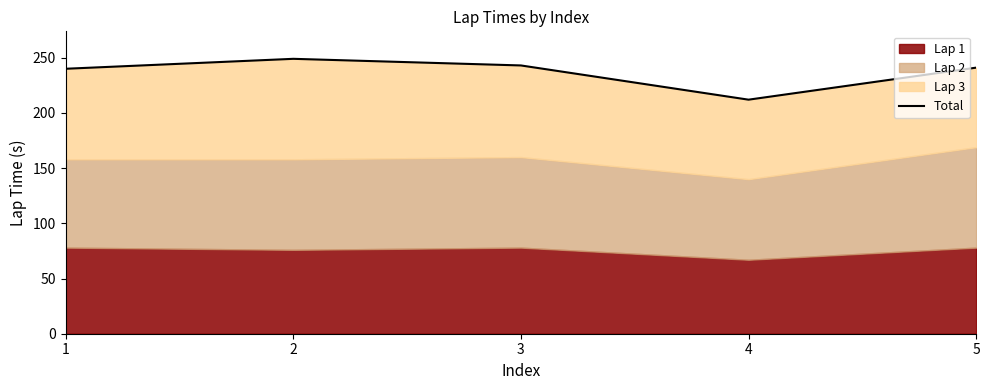

How many lines are shown in the chart?

1